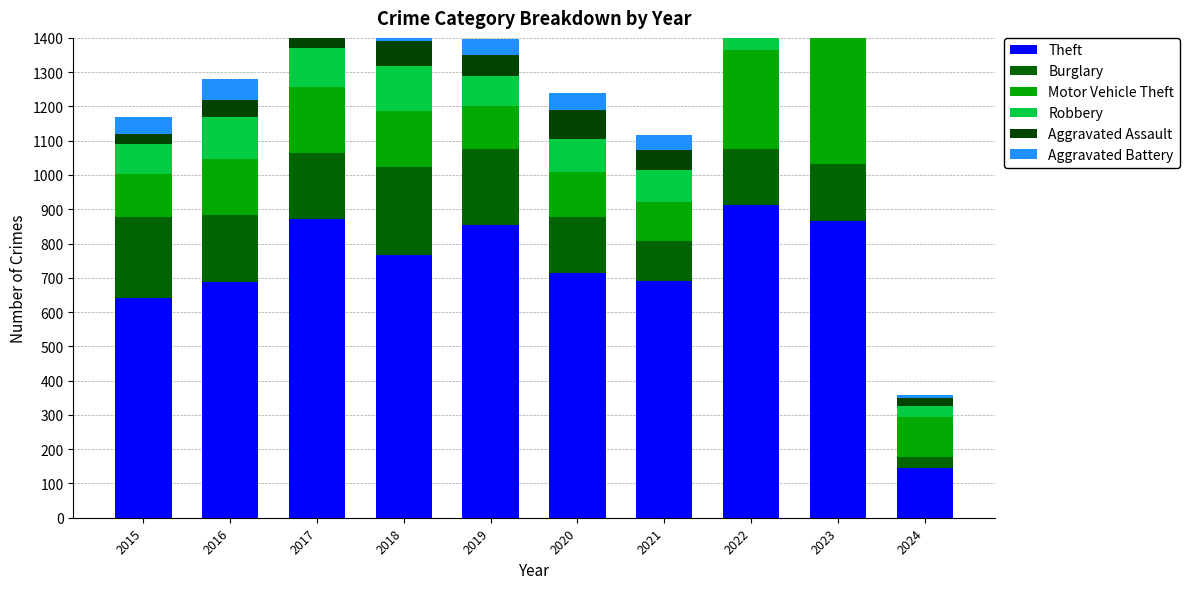

Which series changed the most between 2016 and 2018?

Theft